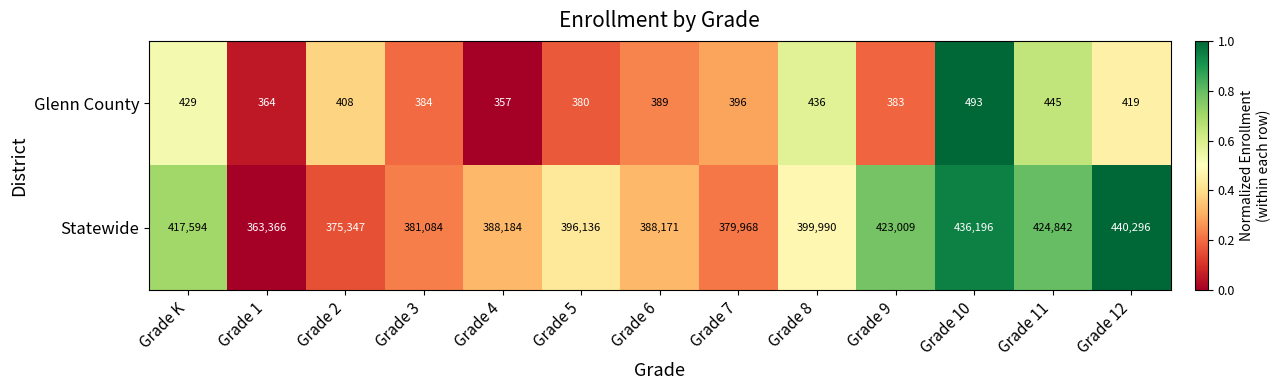

At Grade 7, list the series in order from smallest to largest.

Glenn County, Statewide